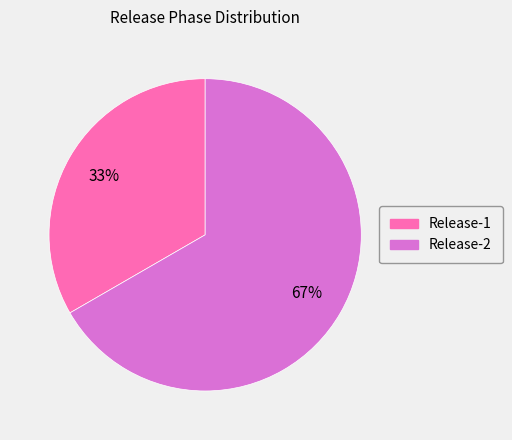

Which has a higher value, Release-1 or Release-2?

Release-2